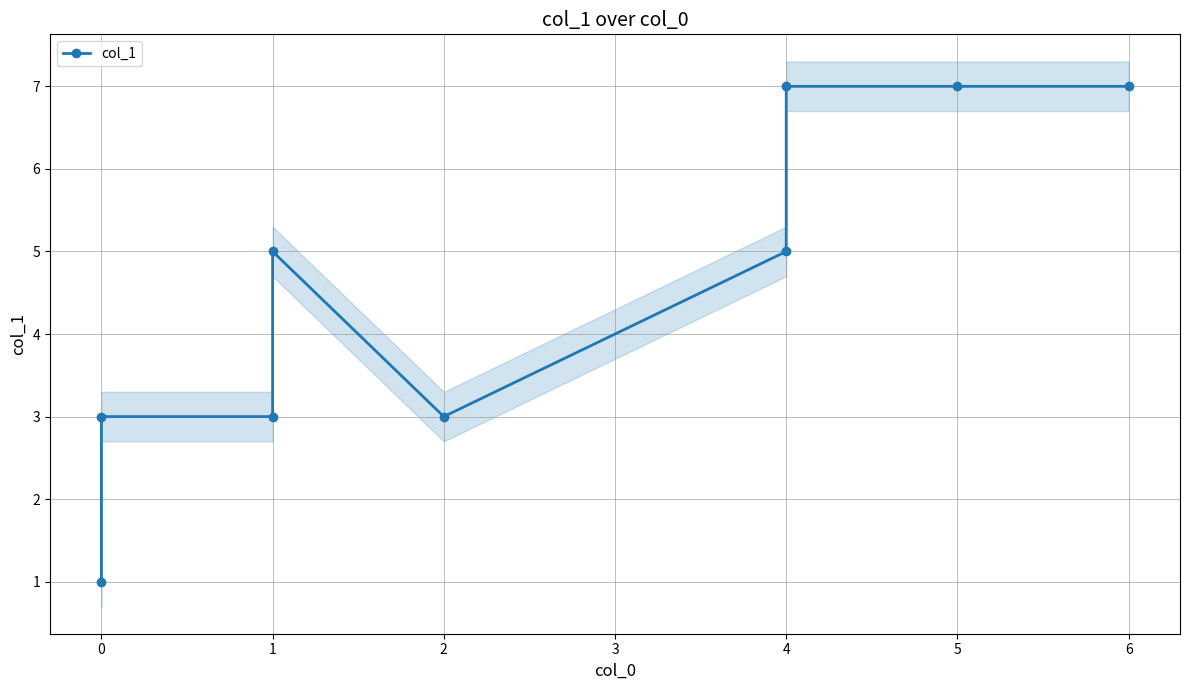

True or false: the data has more than 1 interior local peaks.

False